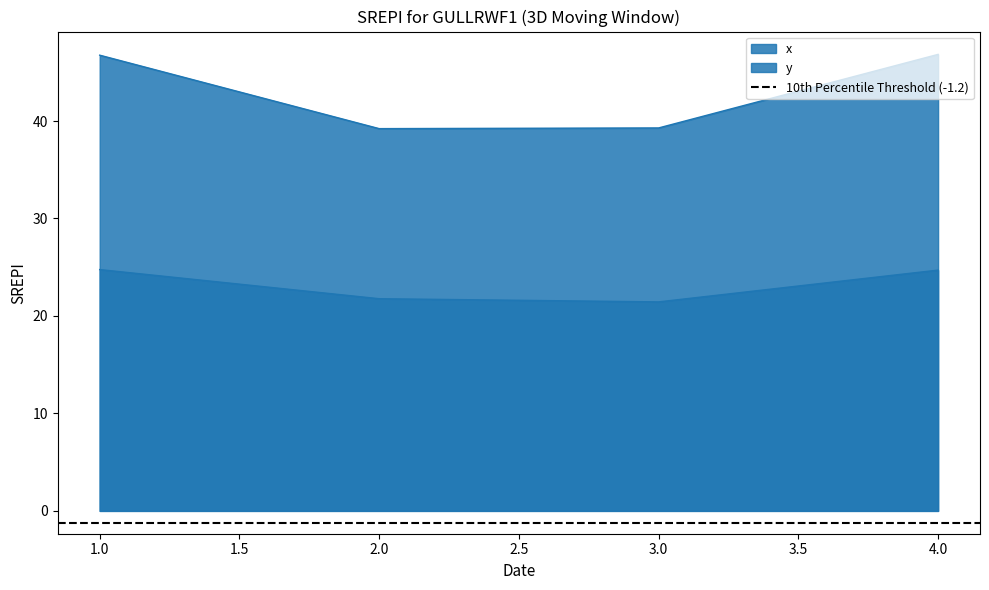

Where is the first local minimum for x?

3